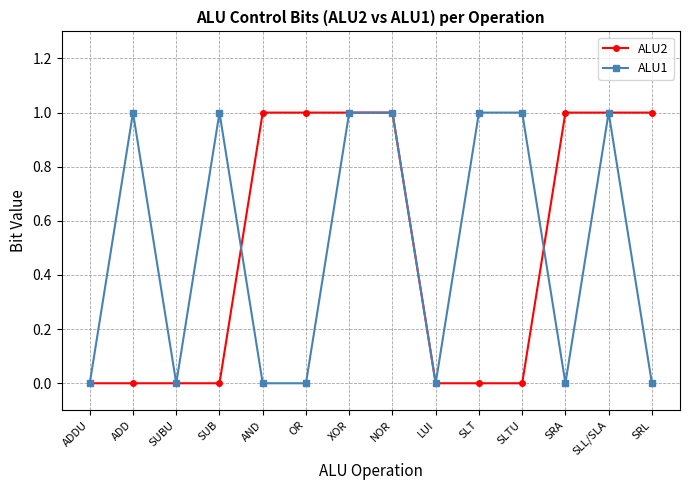

How many data points in ALU1 are less than 1?

7